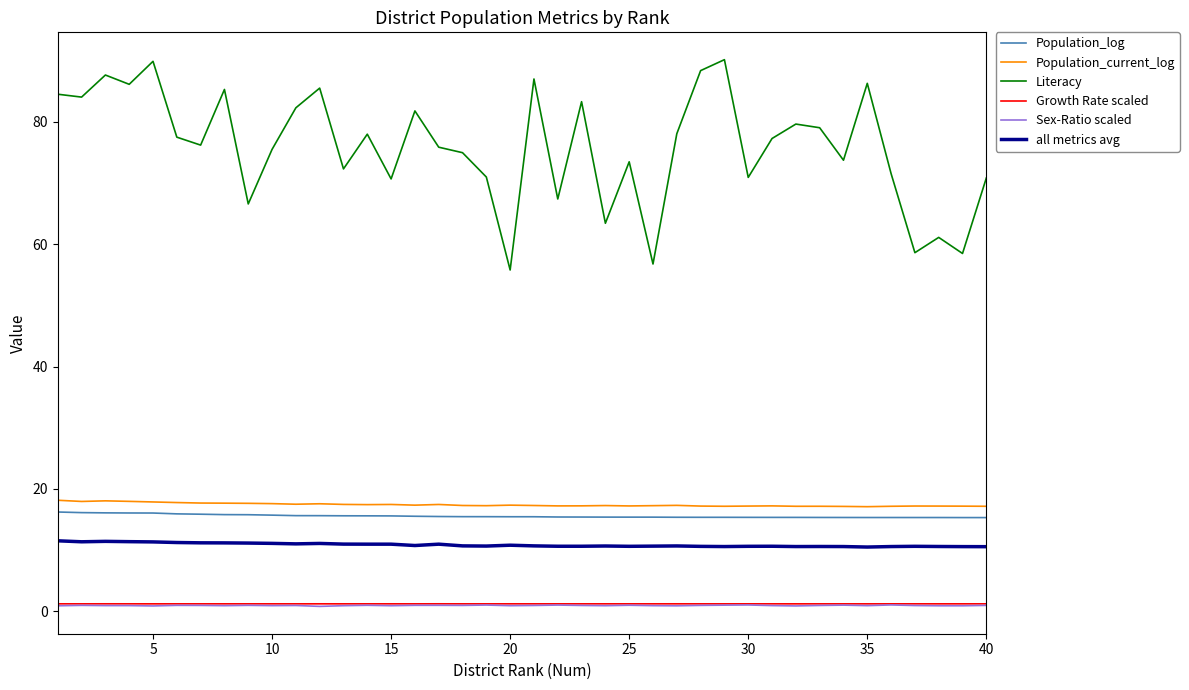

True or false: Sex-Ratio scaled and Population_log intersect in this chart.

False